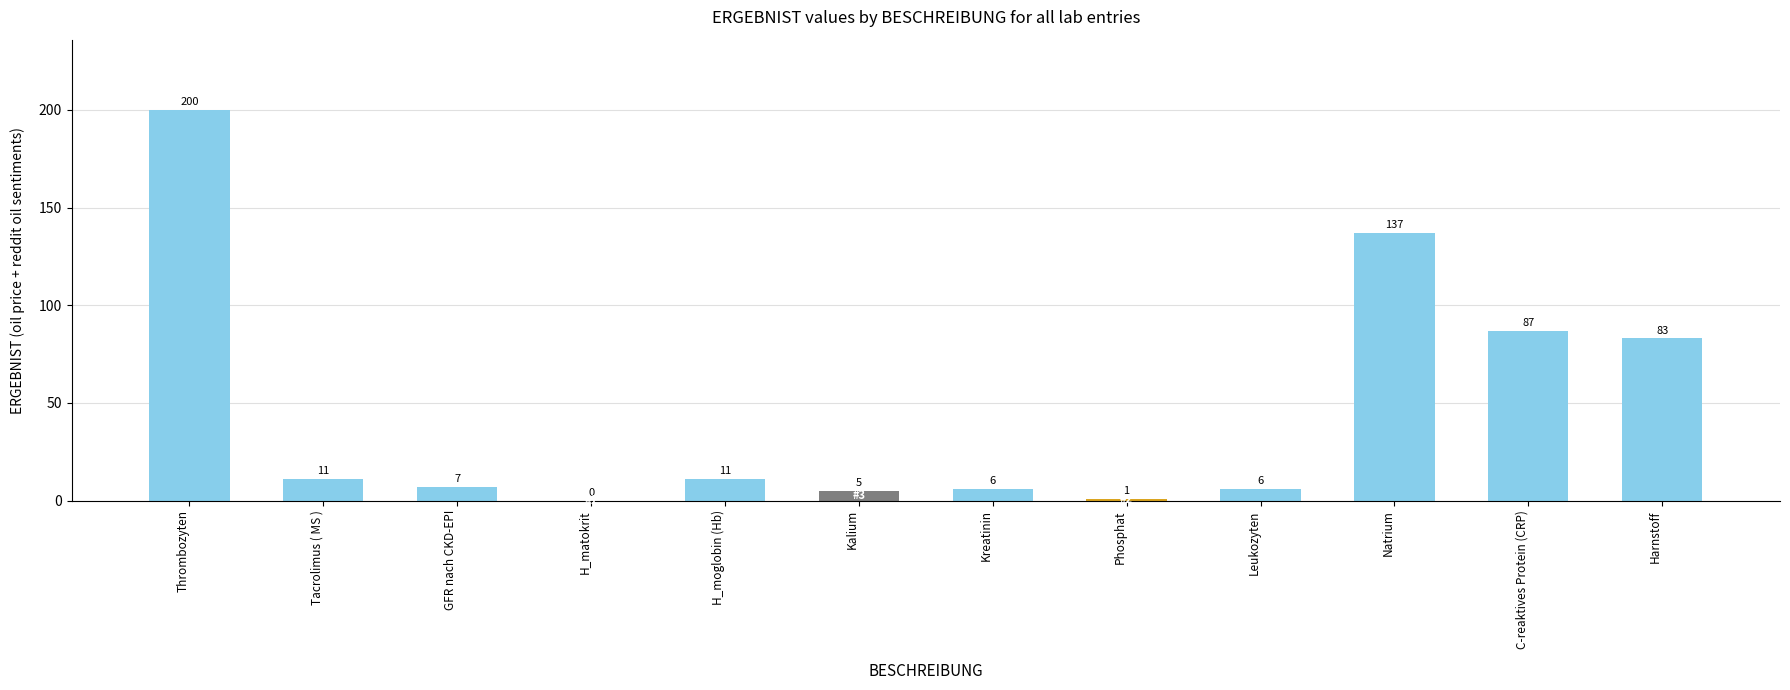

Is it true that the value at Phosphat is 1?

True